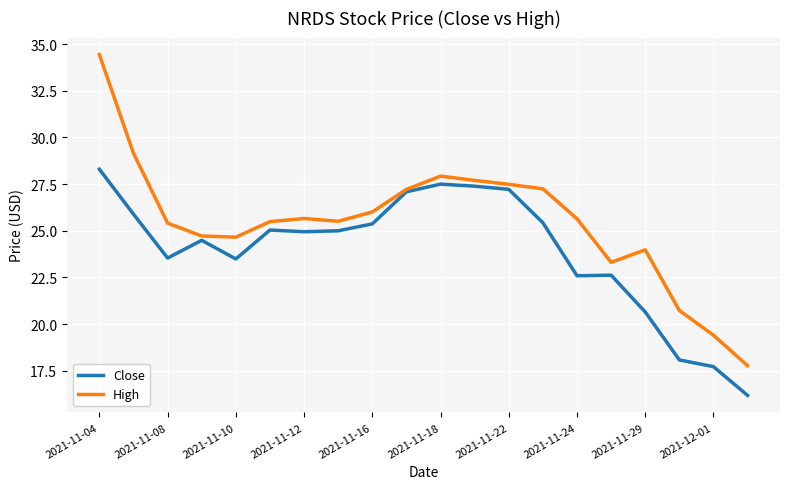

What is the lowest value of the High series?

17.8